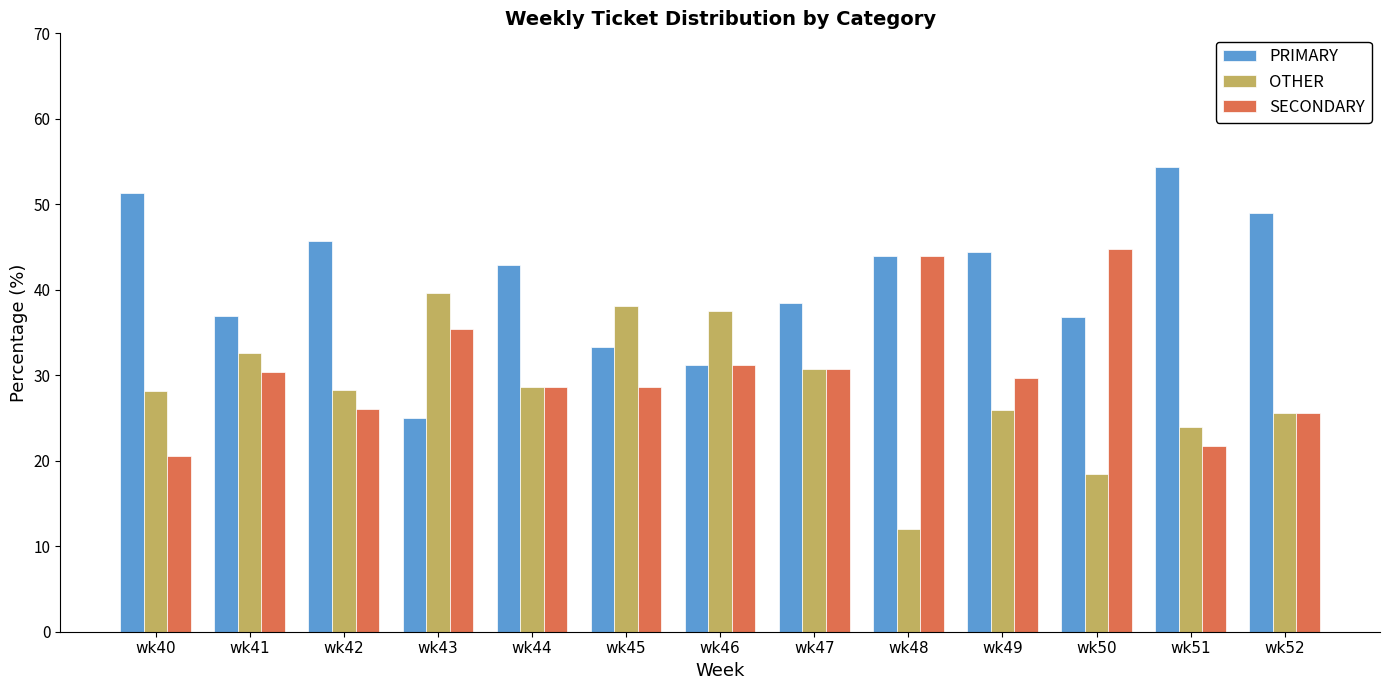

True or false: PRIMARY has a value of 21.8 at wk52.

False